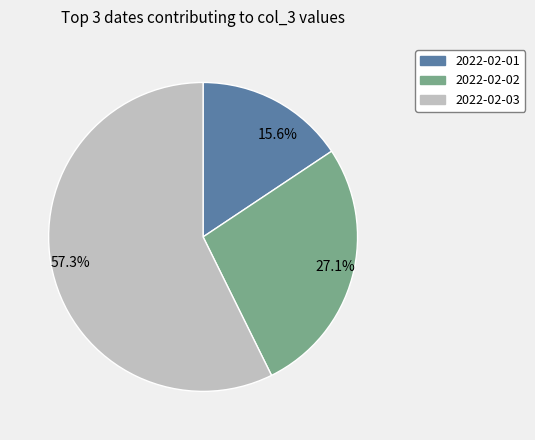

What is the largest slice in the pie chart?

57.3%